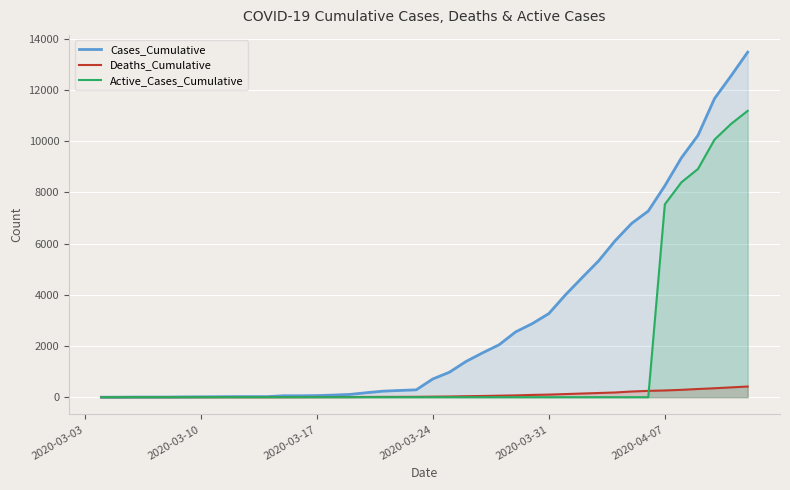

Which series has the largest total across all categories?

Cases_Cumulative